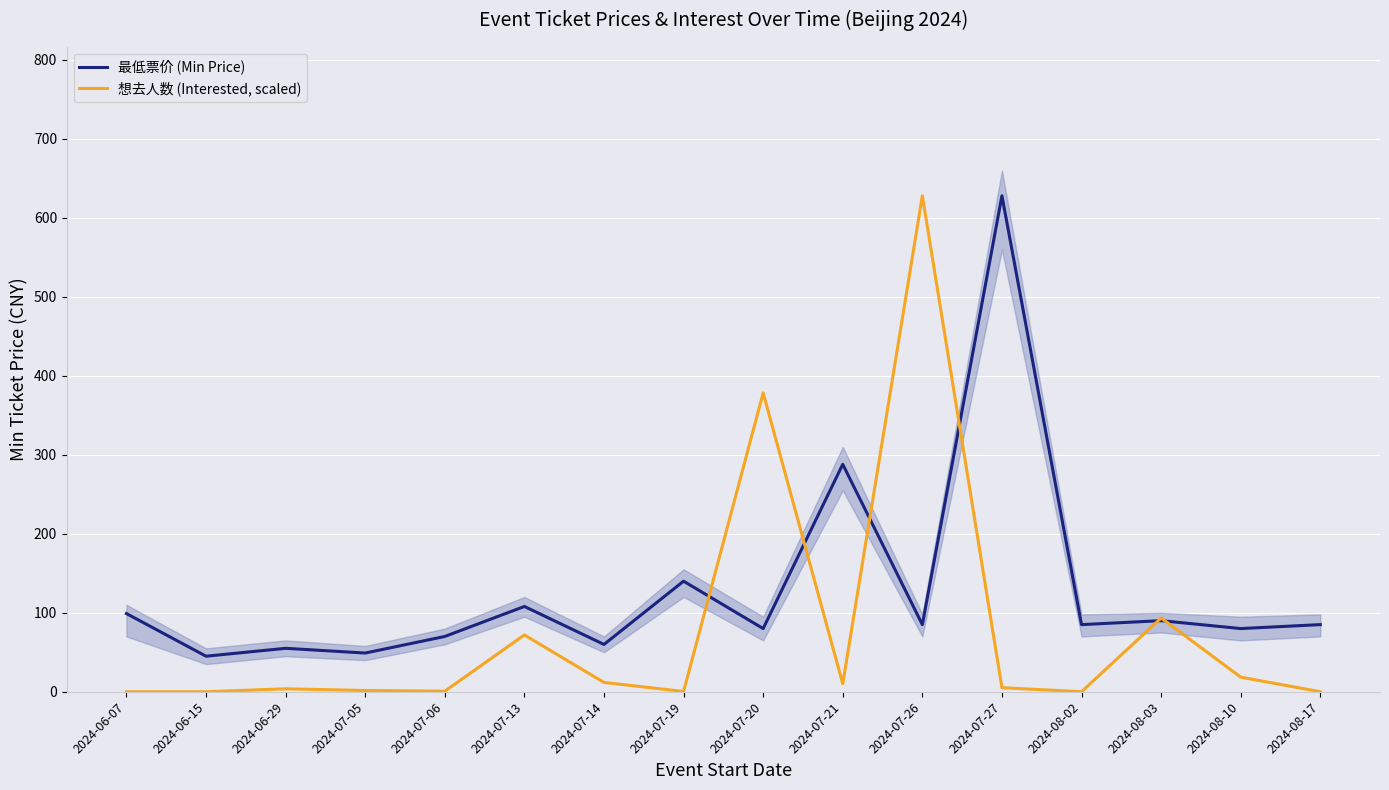

How many lines are shown in the chart?

2